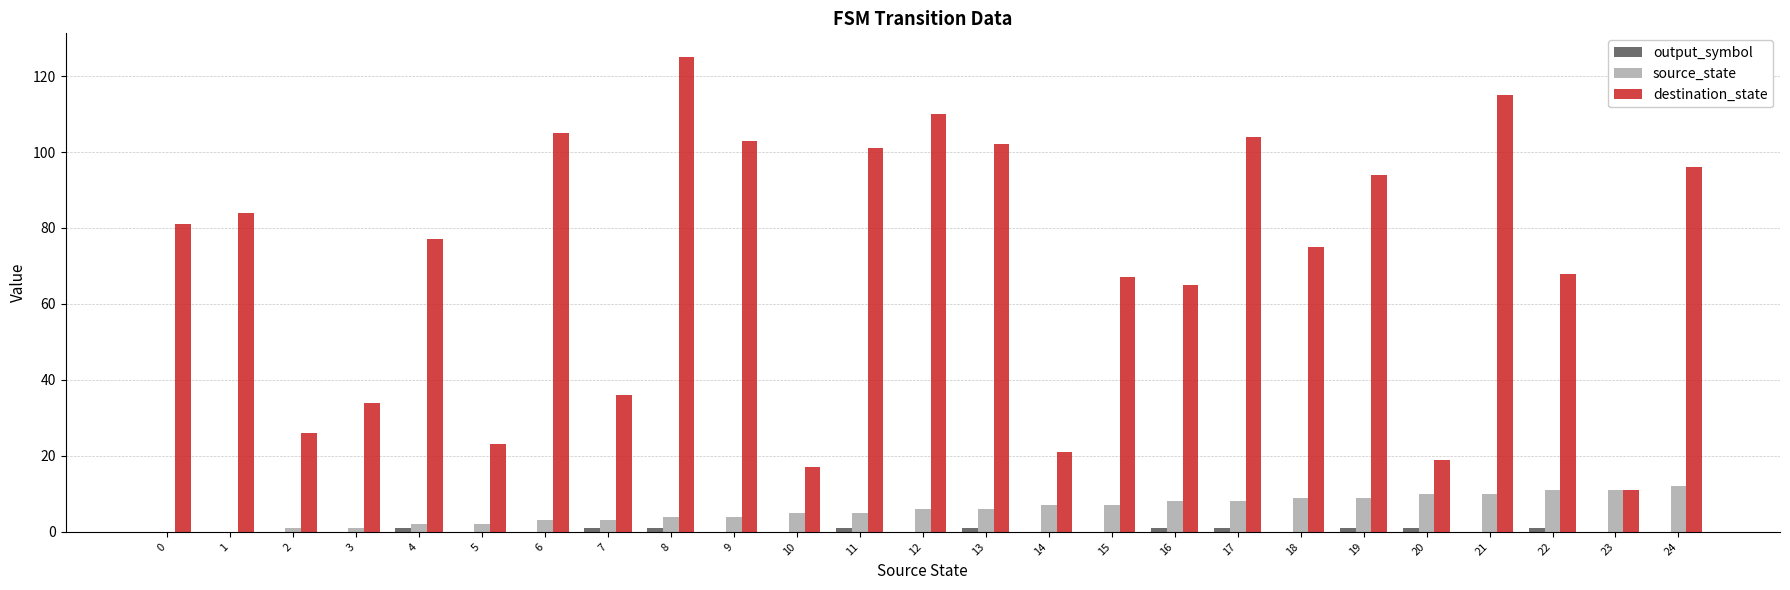

Is it true that source_state equals 2 at 5?

True